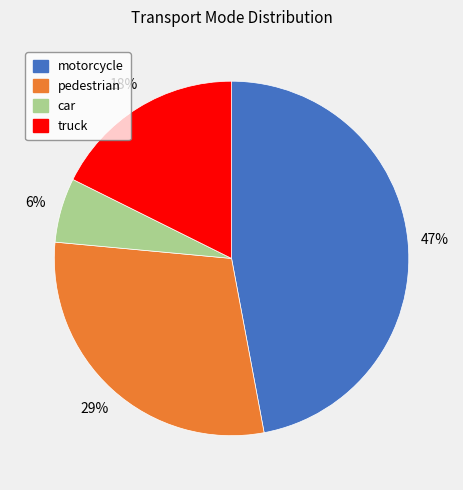

Does any single category account for the majority?

No